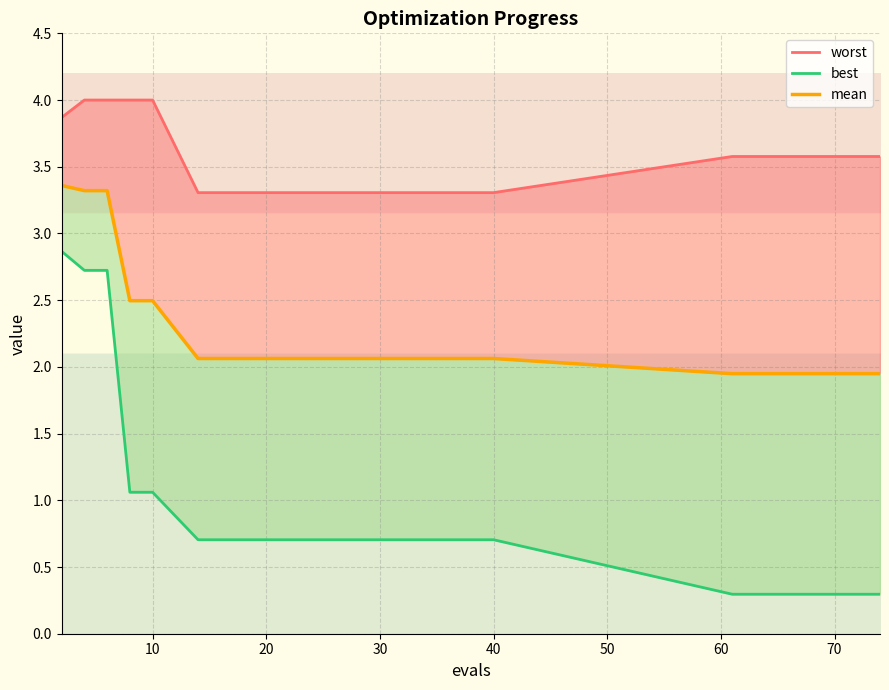

Where does the mean series first go above 2?

2